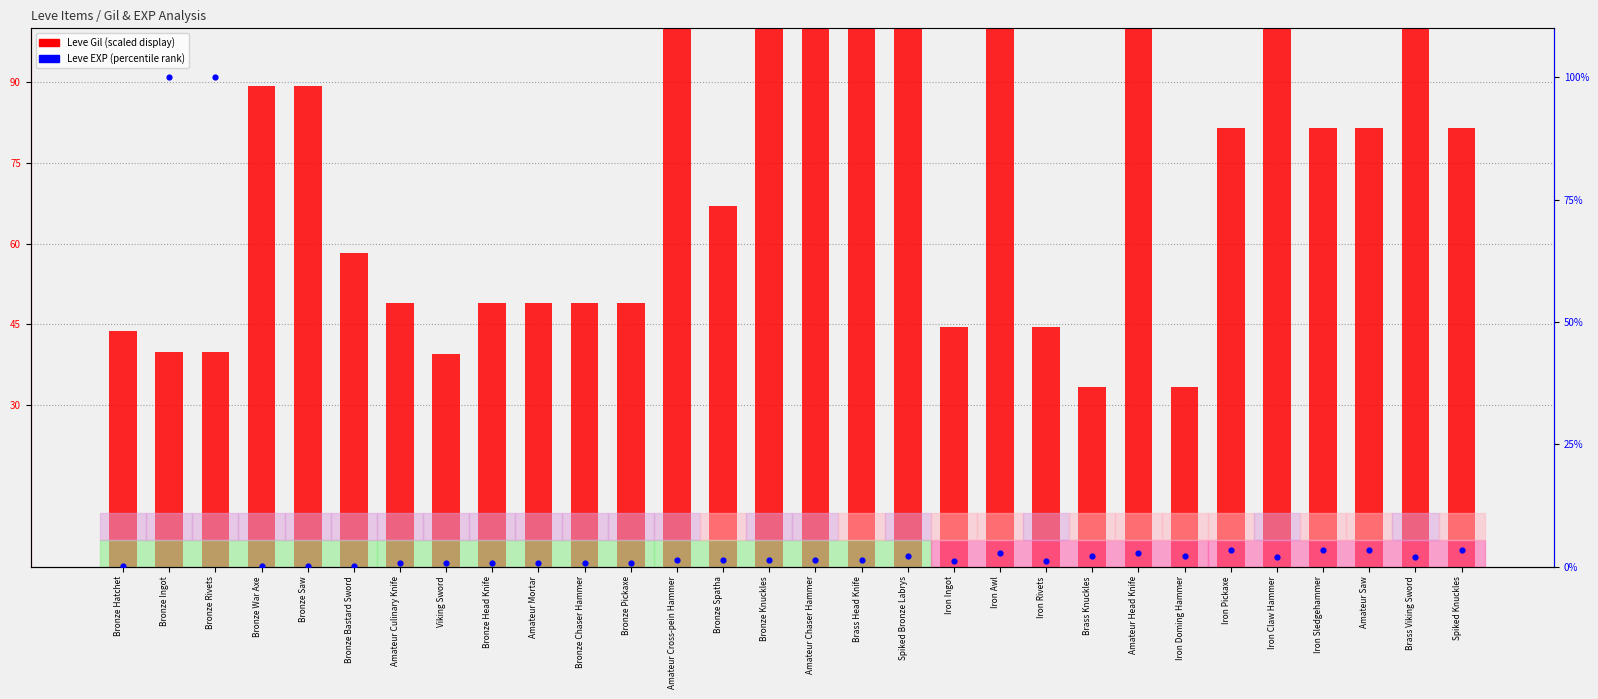

Is the value of Leve EXP (percentile) at Amateur Cross-pein Hammer greater than the value of Leve Gil (scaled) at Iron Rivets?

No